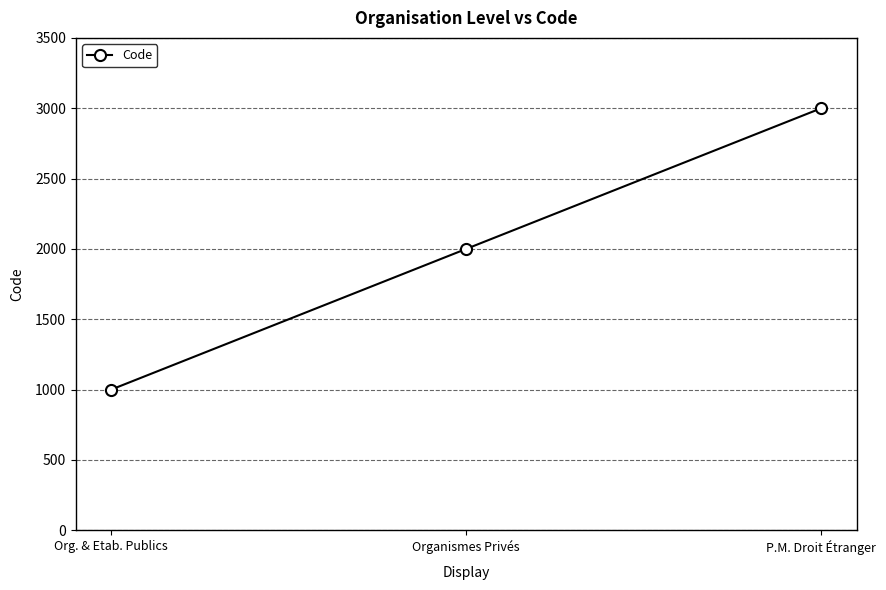

Approximately how many times larger is the value at Organismes Privés compared to P.M. Droit Étranger?

0.7